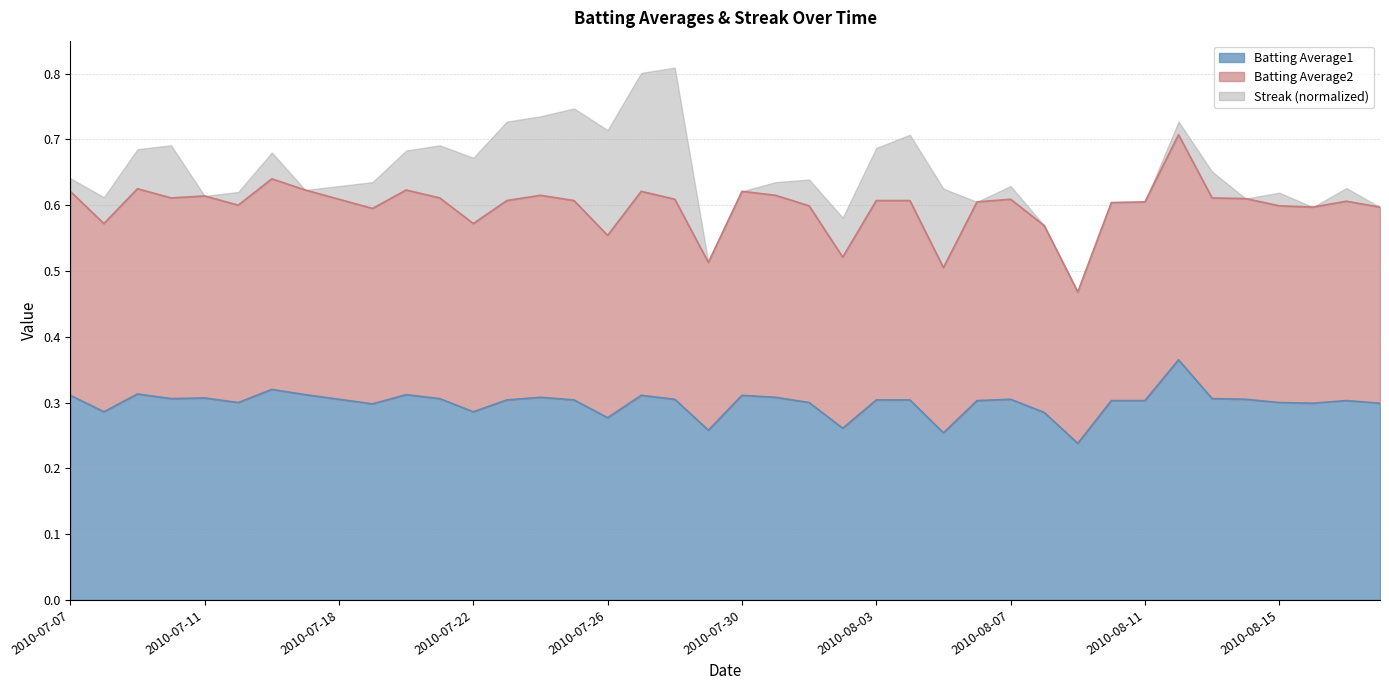

How many categories are shown in the chart?

40